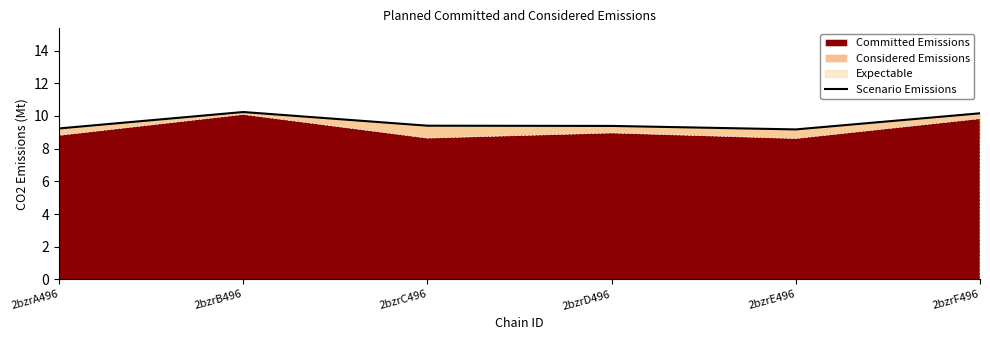

What is the label of the 6th point from the left?

2bzrF496